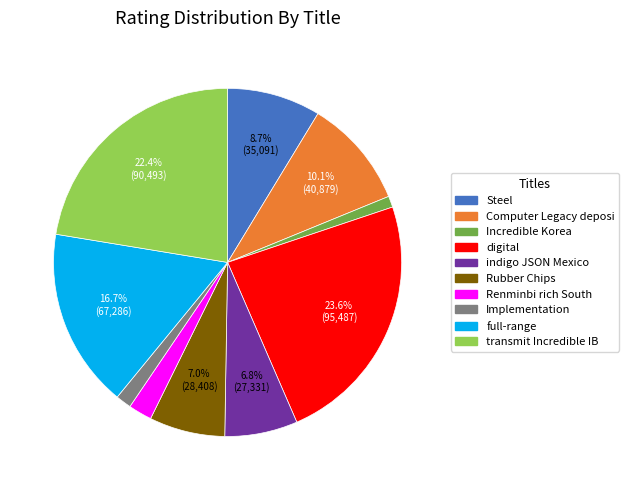

Is there any slice that represents more than half of the pie?

No